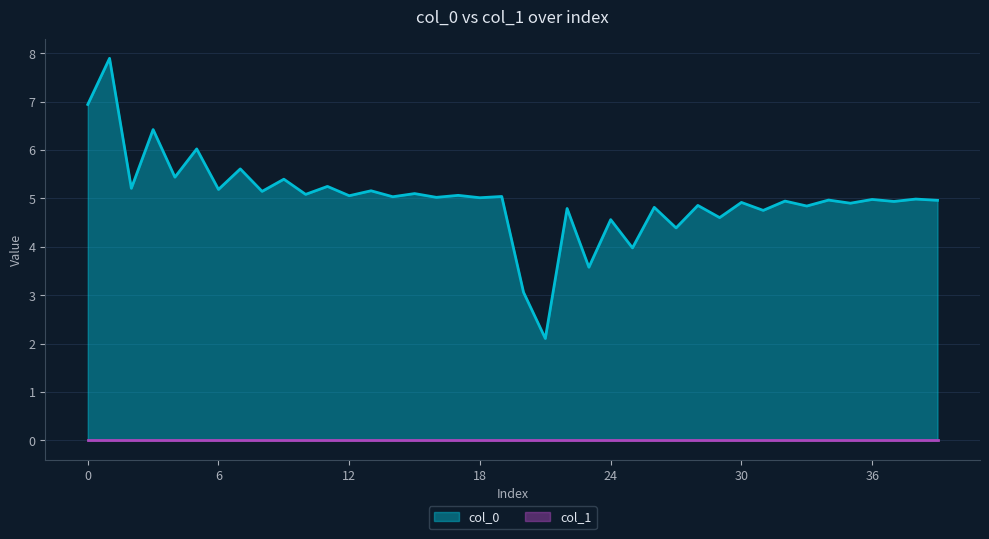

What is the average value?

5.0